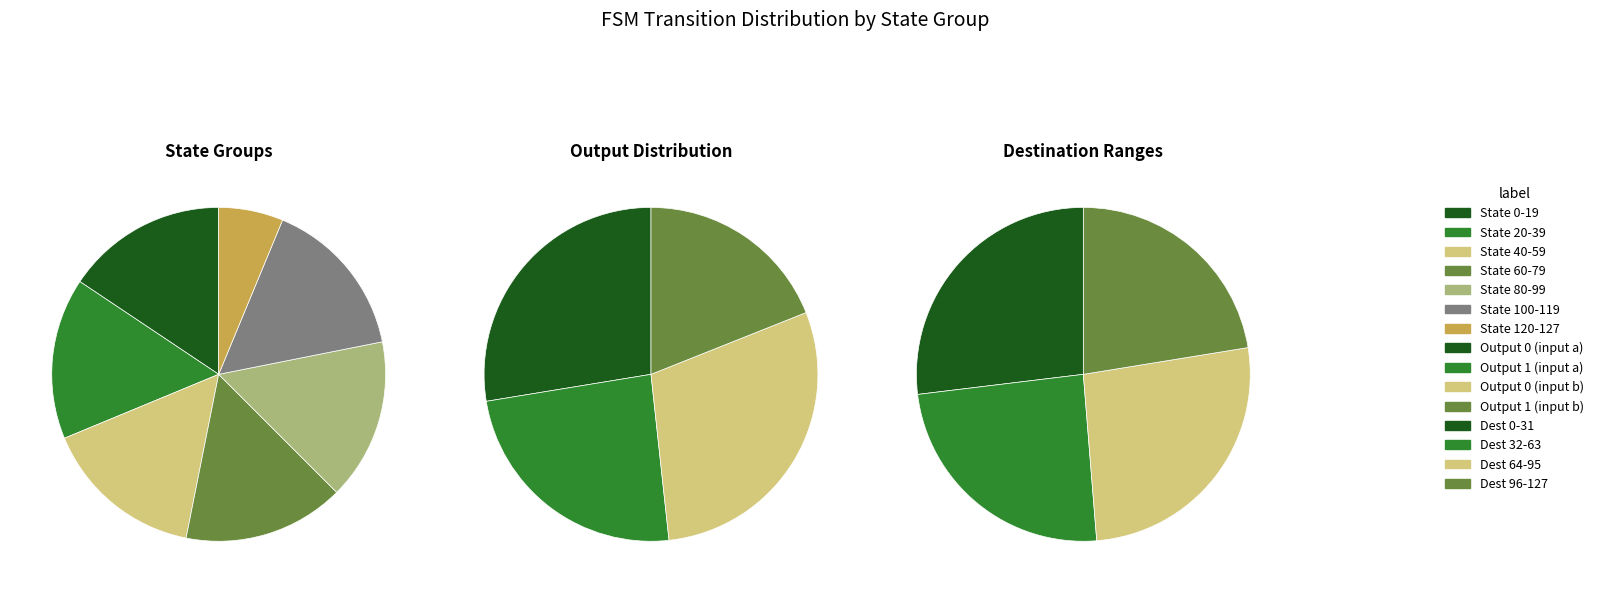

True or false: 3 accounts for 1% of the total.

False